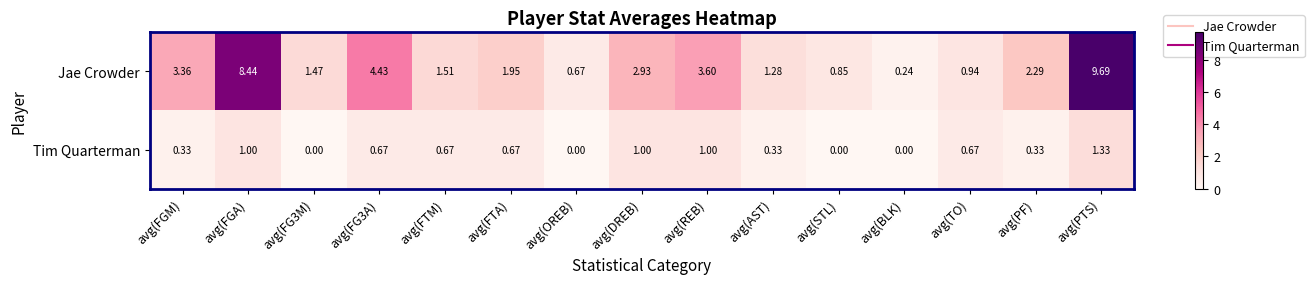

What is the maximum value shown in the chart?

9.7